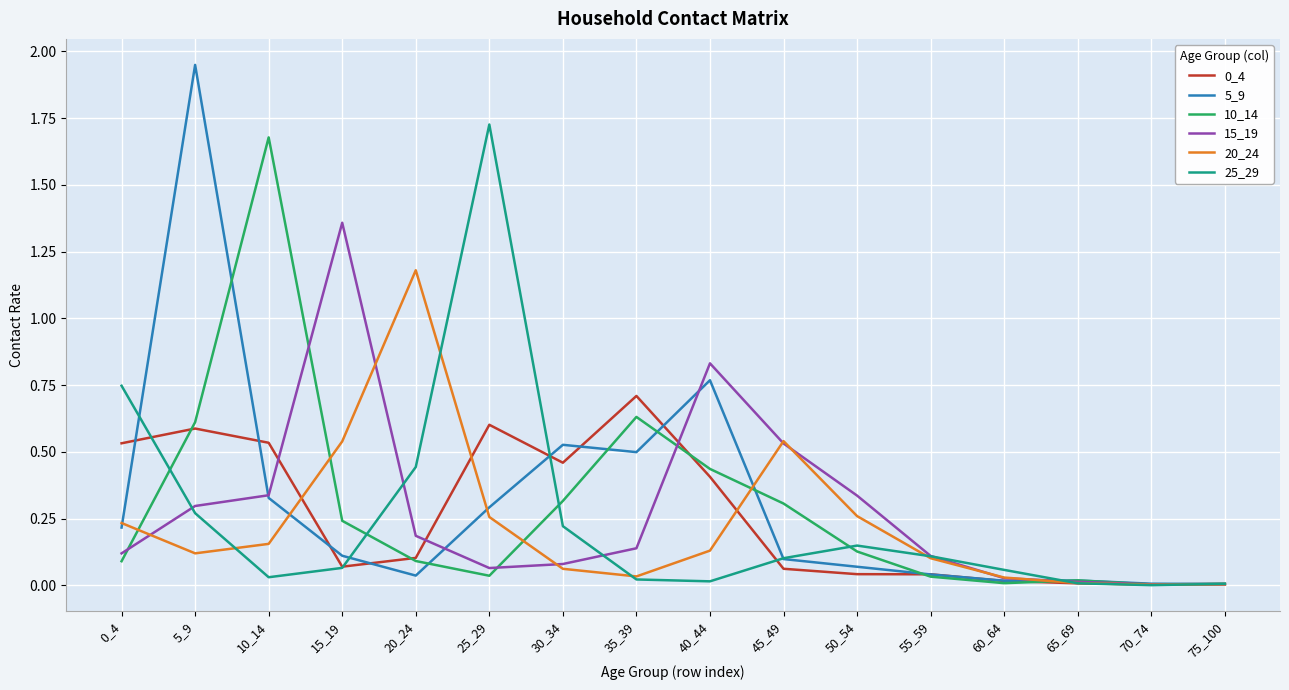

Is the value of 10_14 at 45_49 greater than the value of 25_29 at 45_49?

Yes